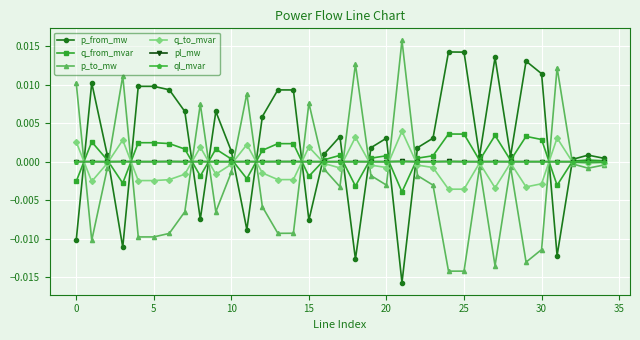

Does the chart have visible grid lines?

Yes